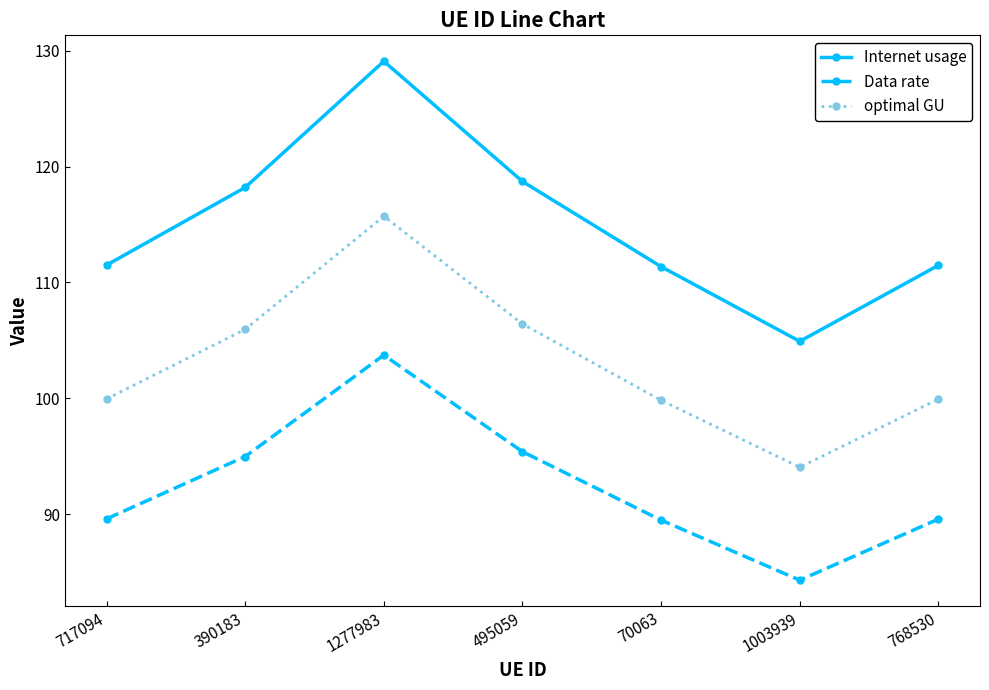

How many interior local valleys does the Internet usage series have?

1